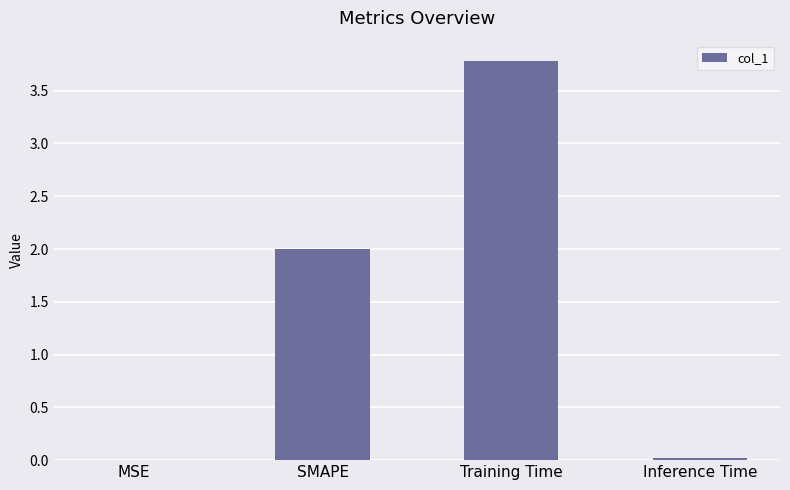

Are the bars horizontal?

No